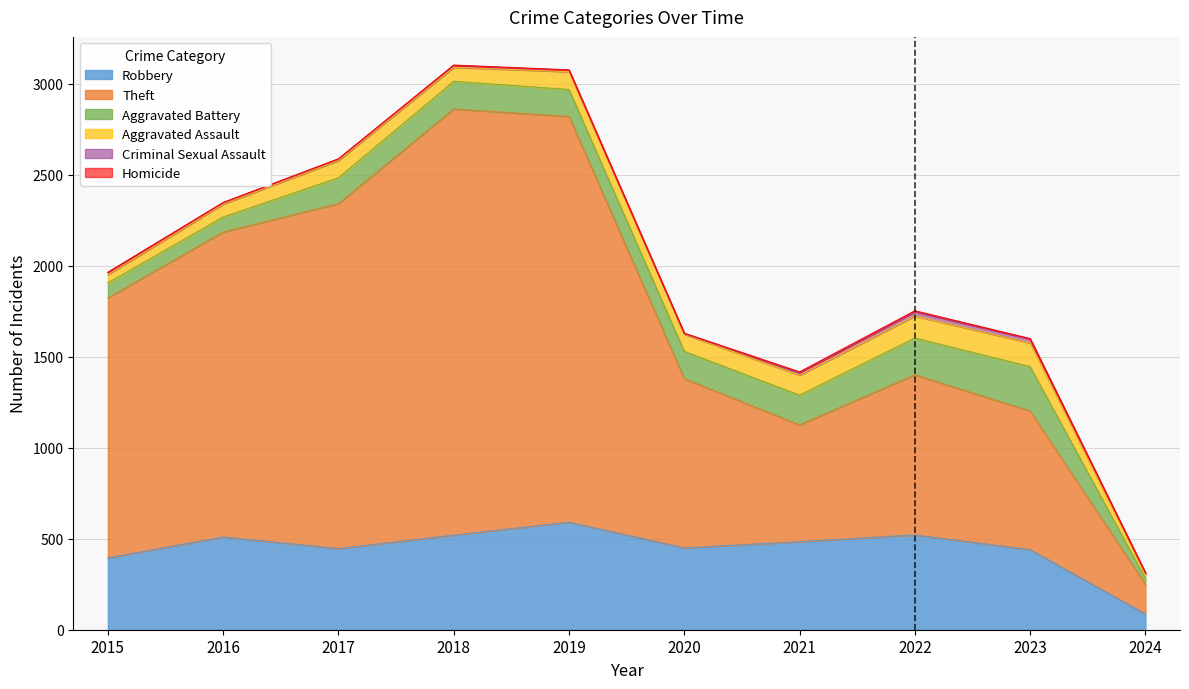

Which label corresponds to the smallest value in the chart?

2015